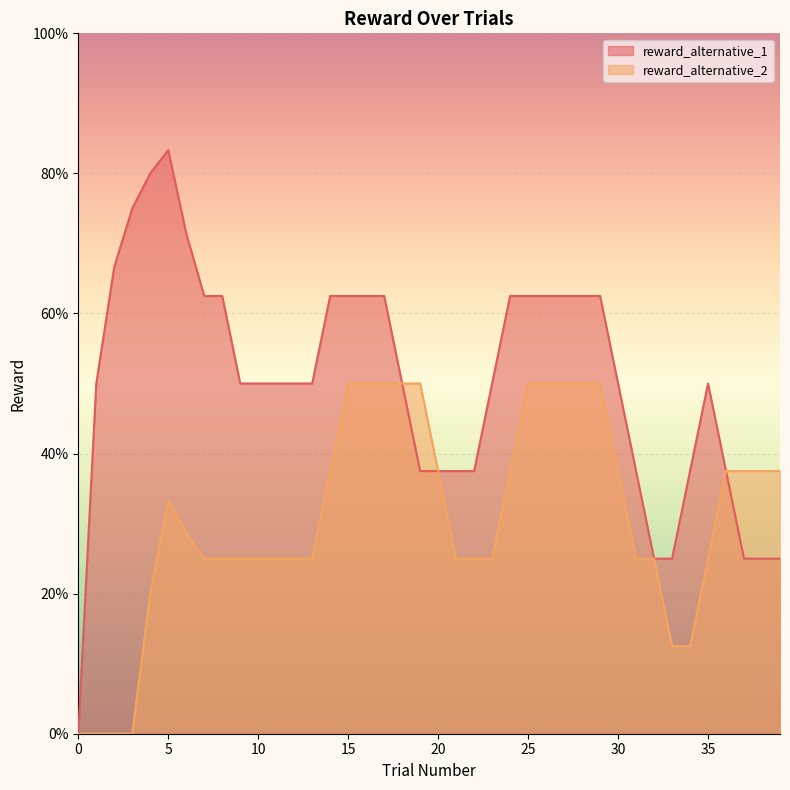

Which series has the largest total across all categories?

reward_alternative_1